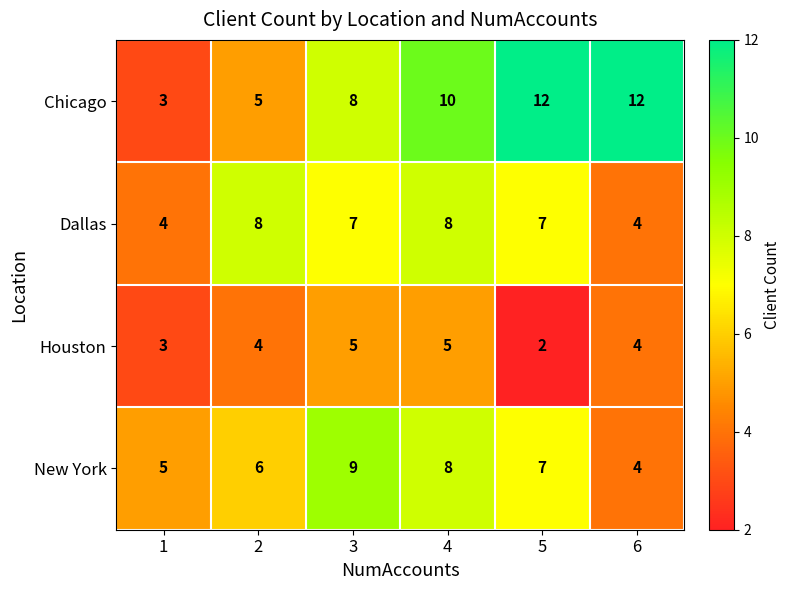

What is the spread (max minus min) of values at 2?

4